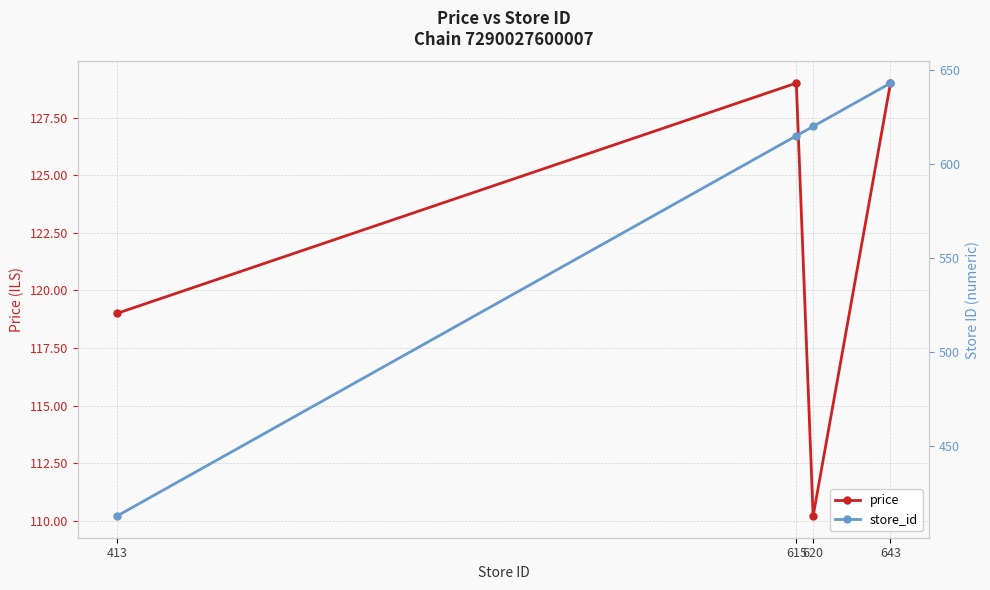

What is the average value of the store_id series?

572.8